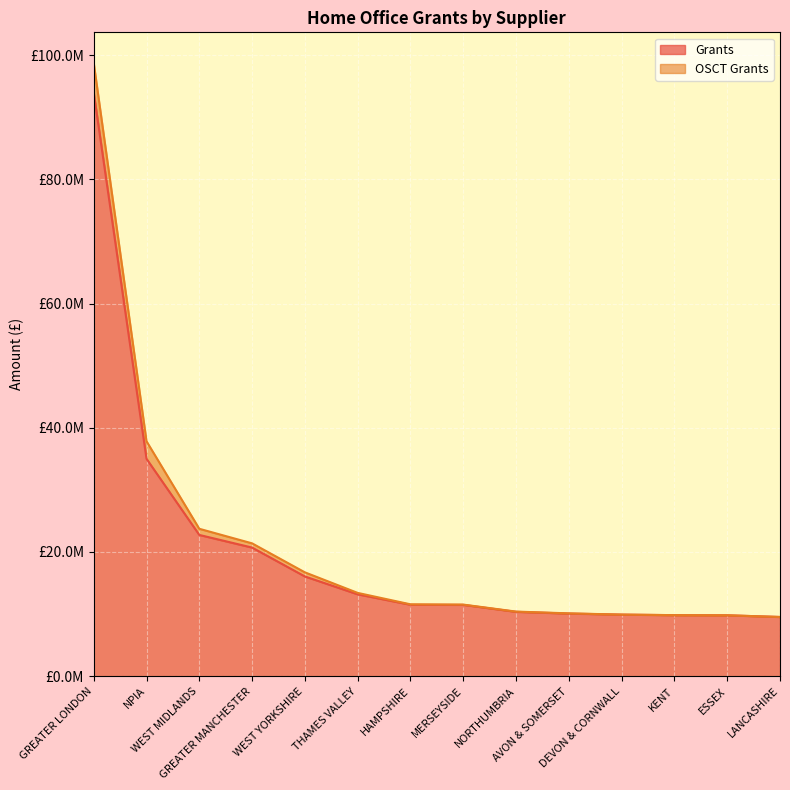

The chart shows a value of 10357098 at NORTHUMBRIA. True or false?

True